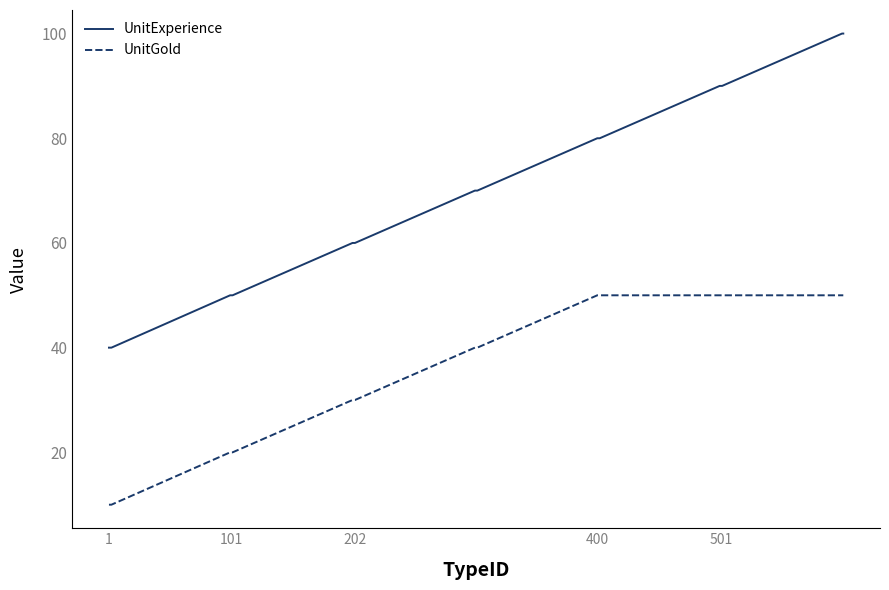

What is the highest value of the UnitExperience series?

100